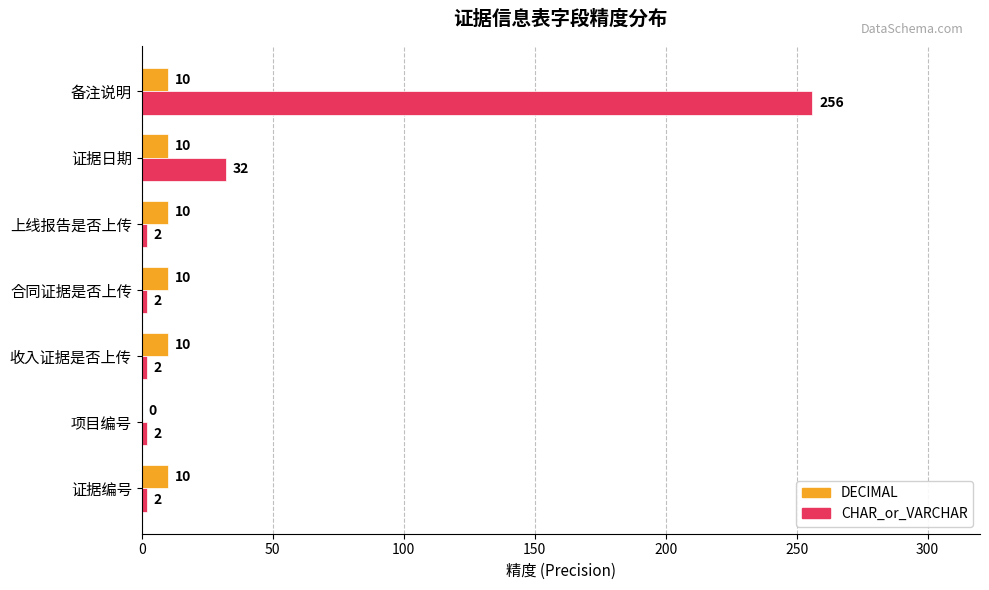

Which category has the highest value in the CHAR_or_VARCHAR series?

备注说明